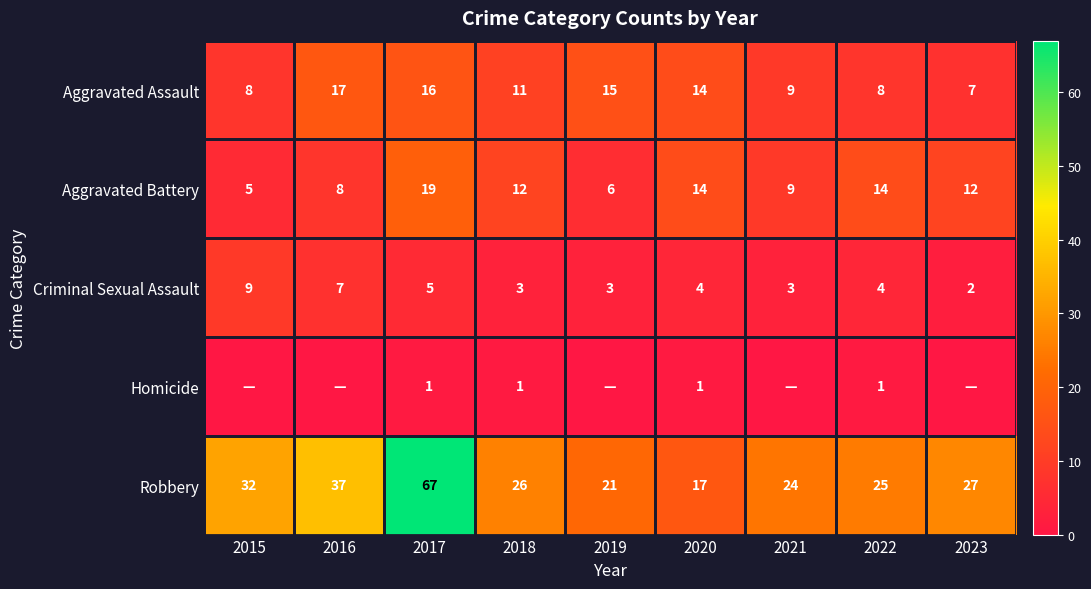

What is the sum of all Aggravated Assault values?

105